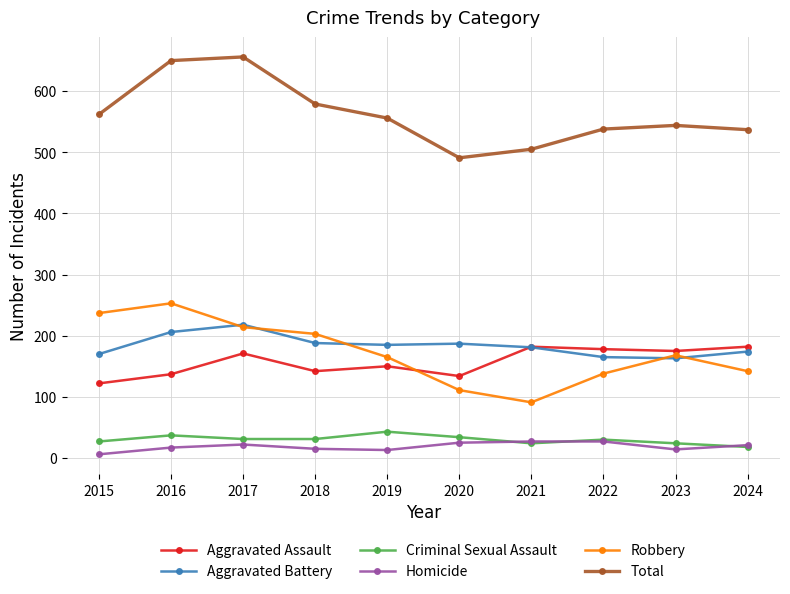

True or false: Robbery and Total cross at least once.

False